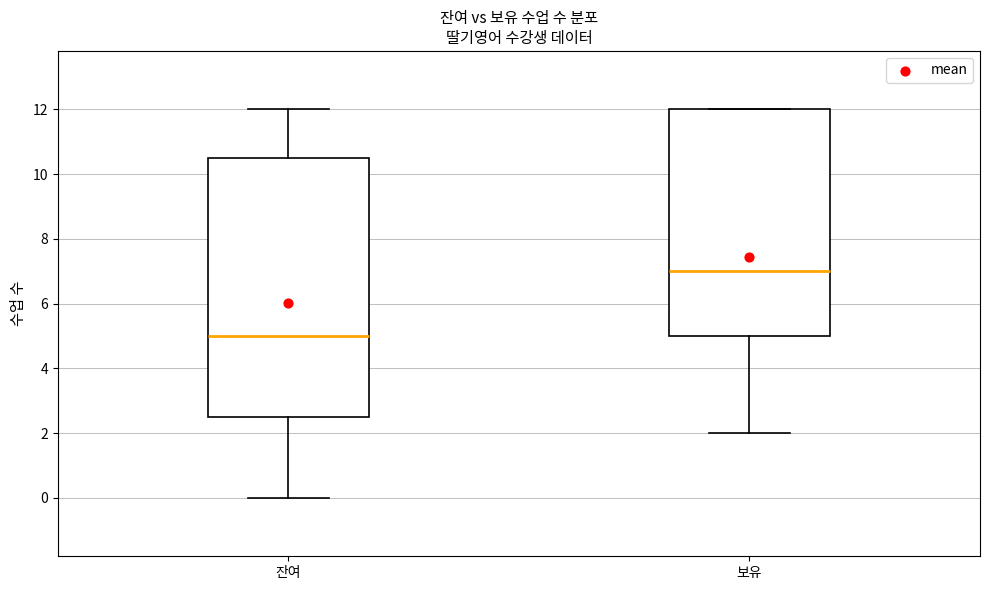

Reading left to right, read every box against the y-axis: the position of its median line, the range the box covers, and the ends of its whiskers. The values are not printed on the chart, so give them approximately, as read against the axis.

잔여: median 5.0, box 2.6 to 10.6, whiskers 0.0 to 12.0
보유: median 7.0, box 5.0 to 12.0, whiskers 2.0 to 12.0